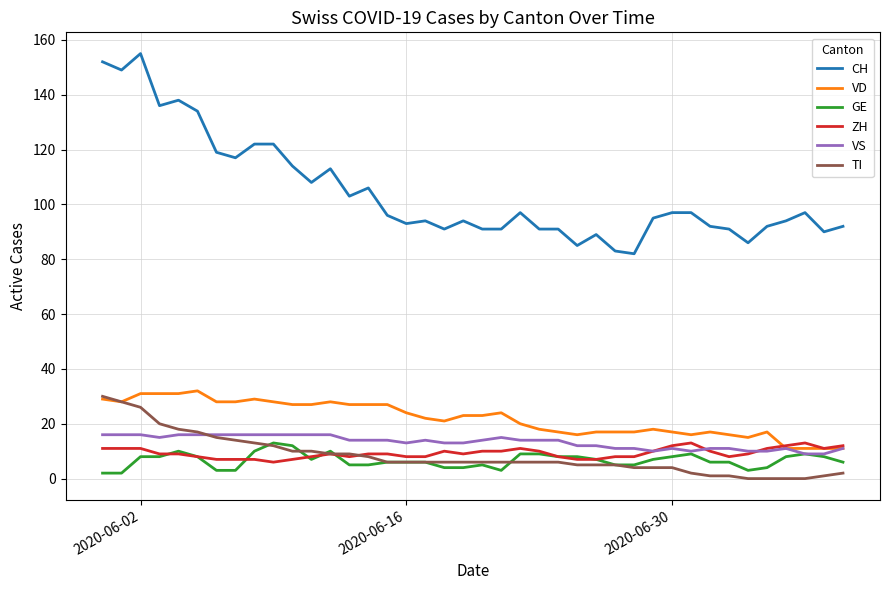

True or false: CH and GE cross at least once.

False